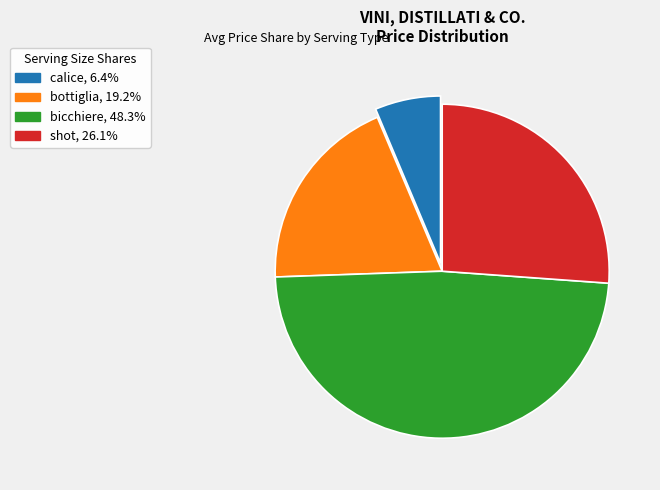

Which category has the biggest portion of the pie?

bicchiere